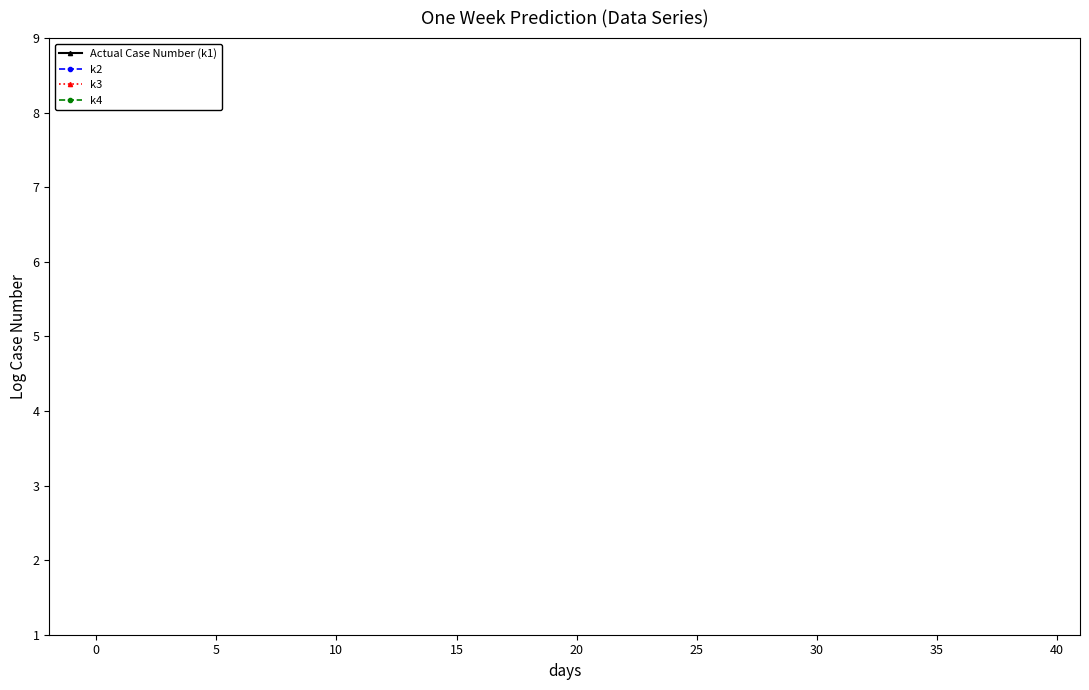

The value of k4 at 34 is 10.0. True or false?

False